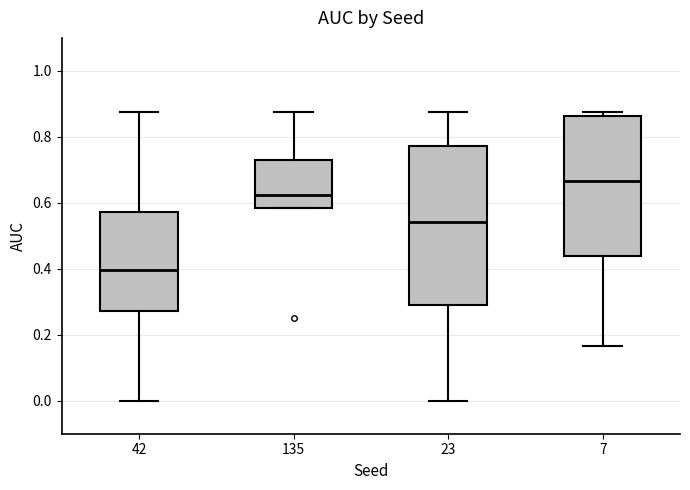

Reading left to right, transcribe this box plot: for each box, give where its median line is, the range the box spans, and where its two whiskers end, as read against the y-axis. The values are not printed on the chart, so give them approximately, as read against the axis.

42: median 0.40, box 0.28 to 0.58, whiskers 0.00 to 0.88
135: median 0.62, box 0.58 to 0.72, whiskers 0.58 to 0.88
23: median 0.54, box 0.30 to 0.78, whiskers 0.00 to 0.88
7: median 0.66, box 0.44 to 0.86, whiskers 0.16 to 0.88